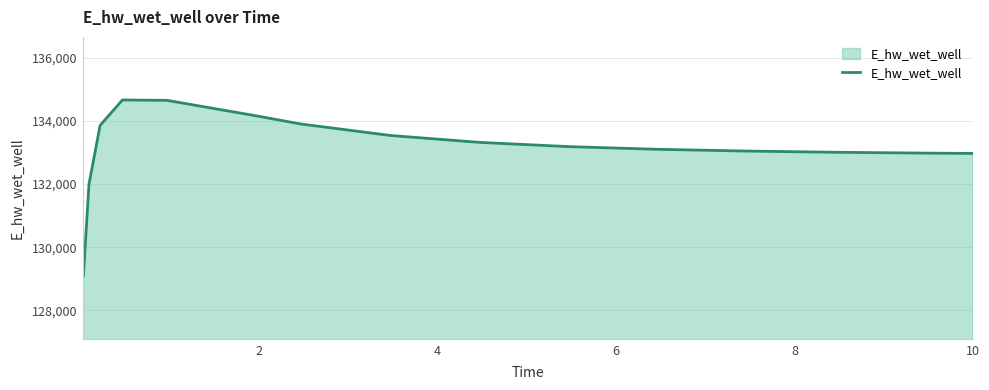

What is the difference between the maximum and minimum values?

5581.5